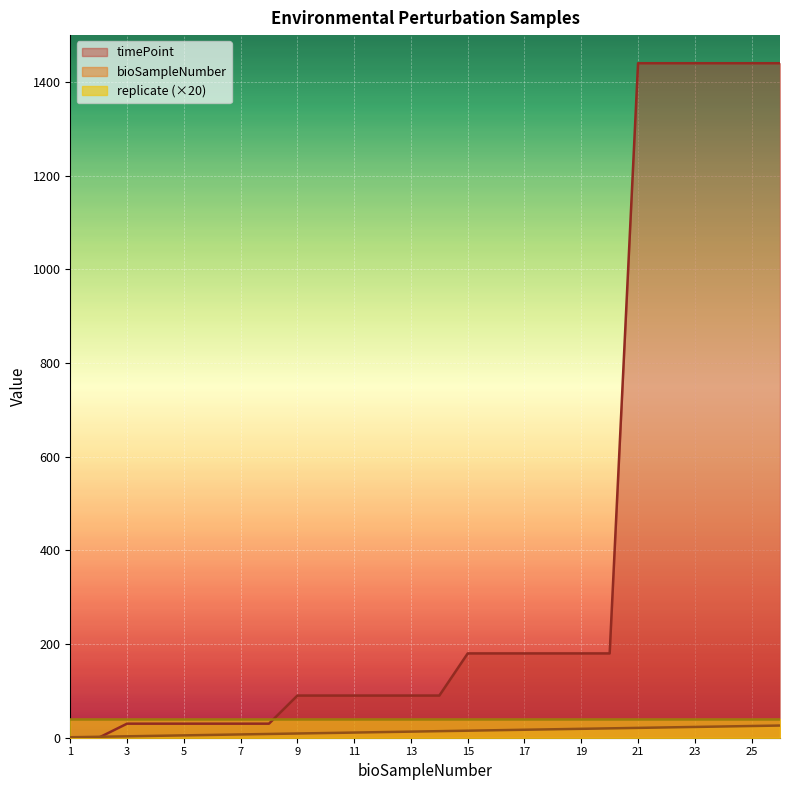

What is the difference between the maximum and minimum values in the timePoint series?

1440